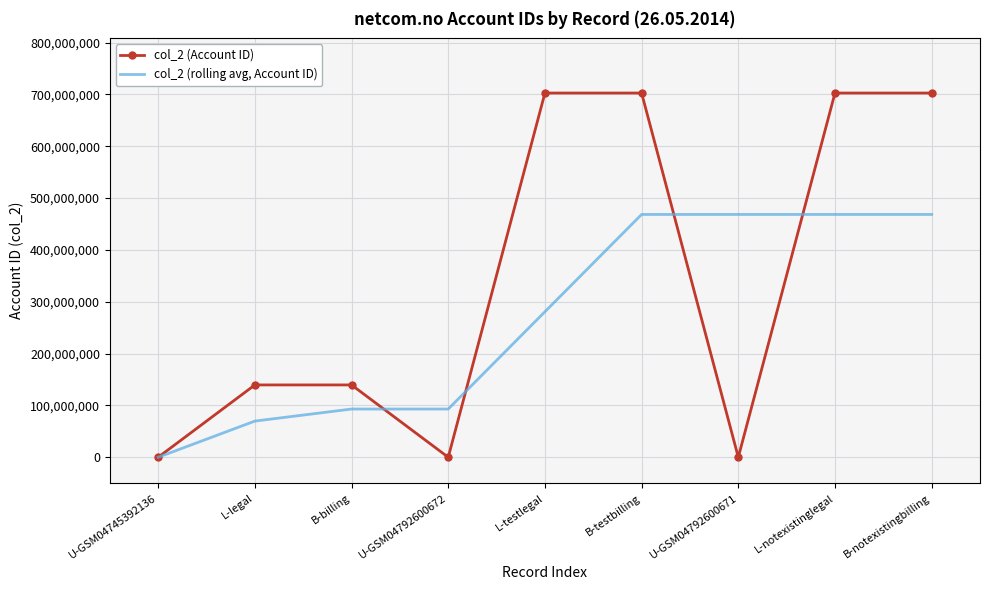

Count the number of categories in the chart.

9